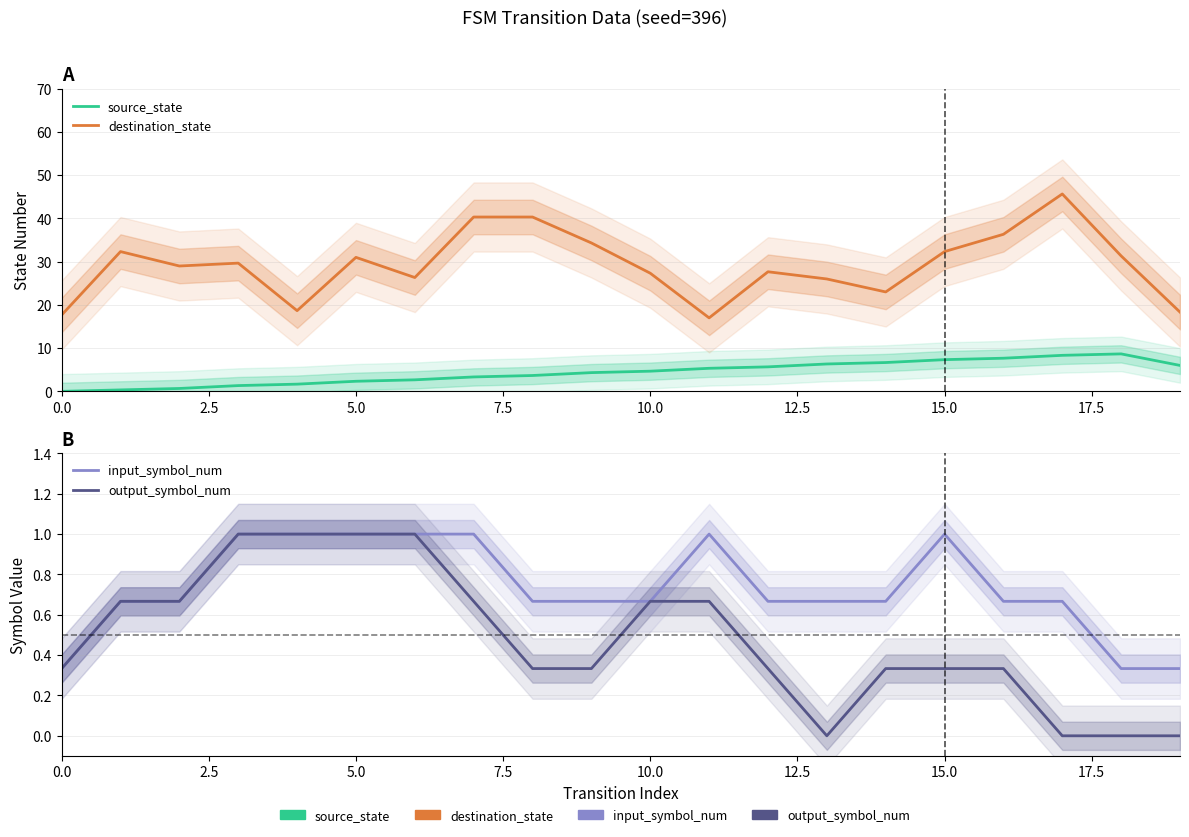

The source_state series shows 6.3 at 9. True or false?

False